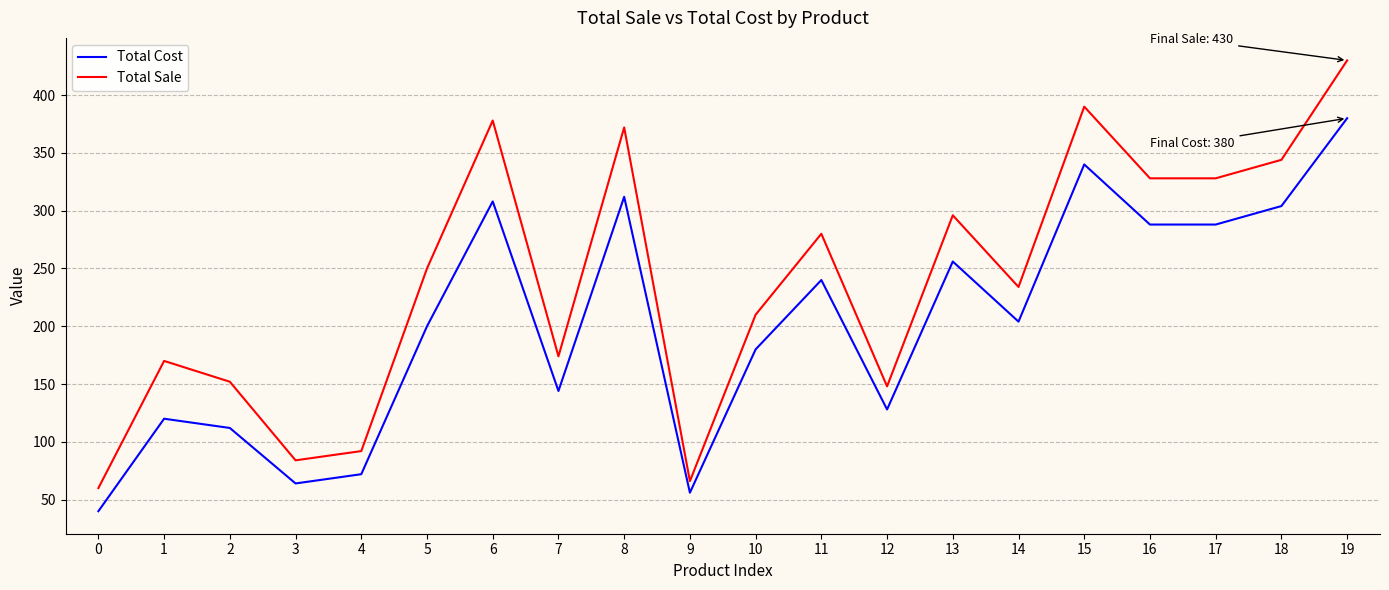

What is the spread (max minus min) of values at 0?

20